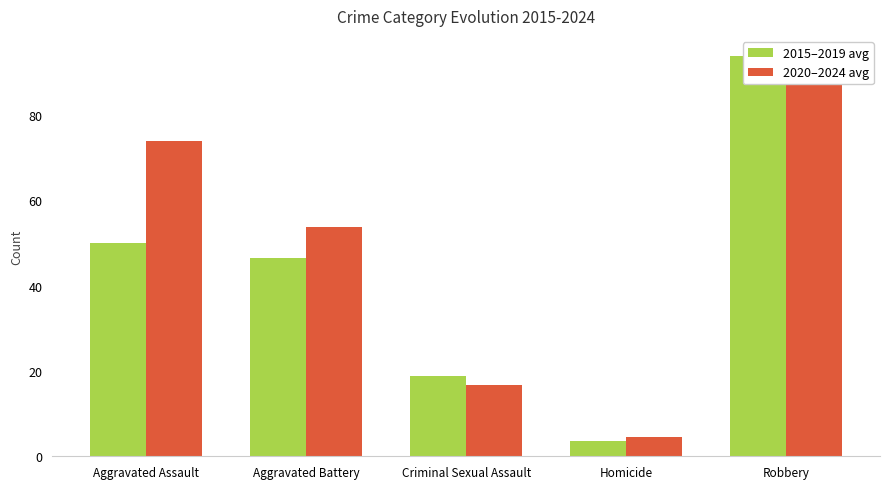

At which category does the chart reach its minimum across all series?

Homicide